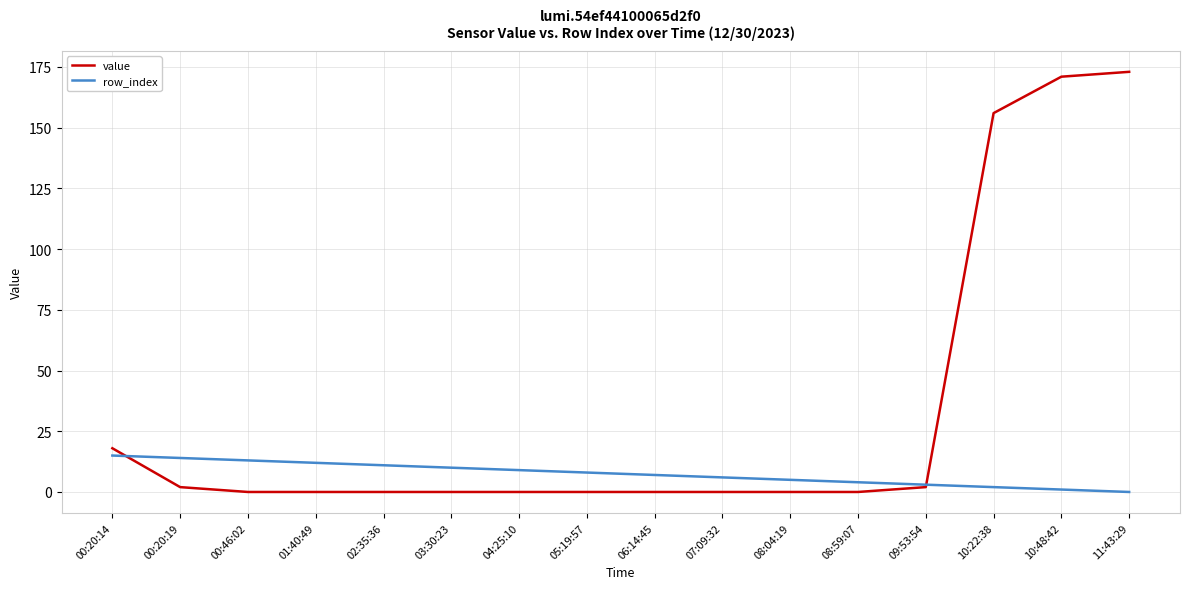

The value of row_index at 02:35:36 is 19. True or false?

False